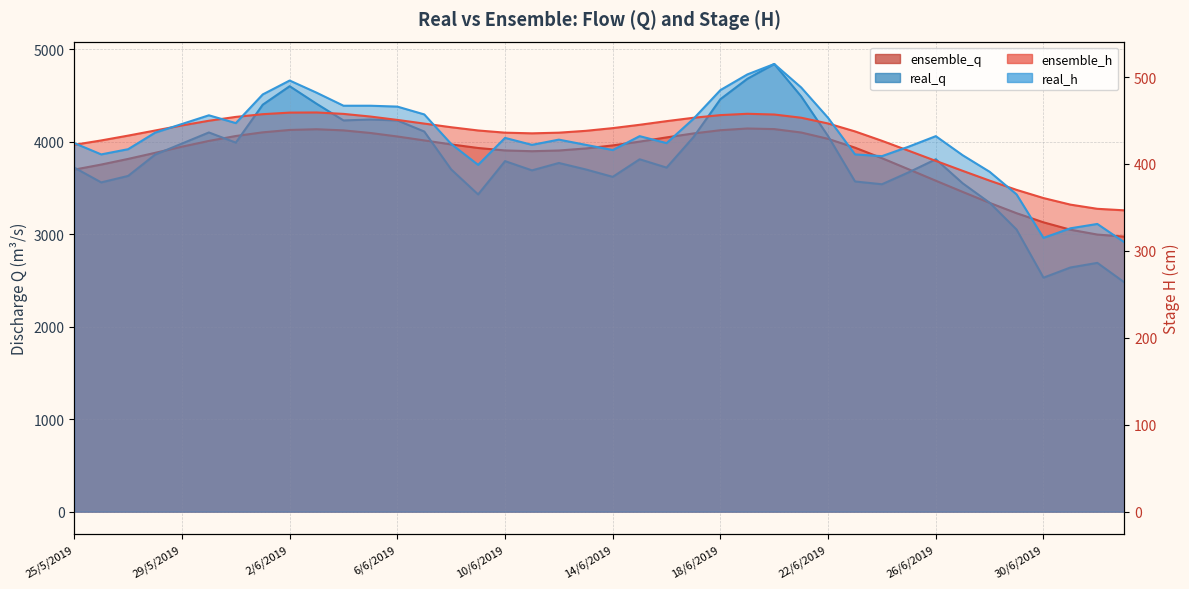

What is the difference between the highest and lowest values at 5/6/2019?

3785.4